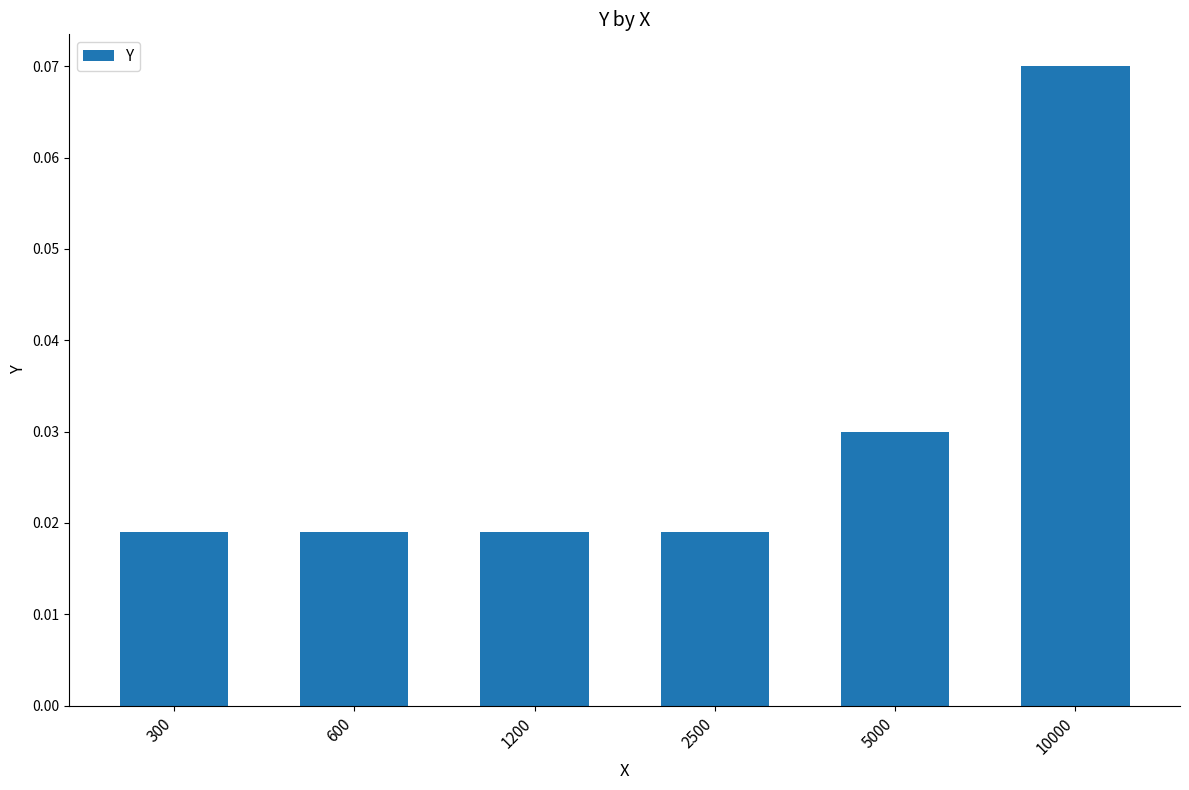

How many values are between 0 and 1?

6